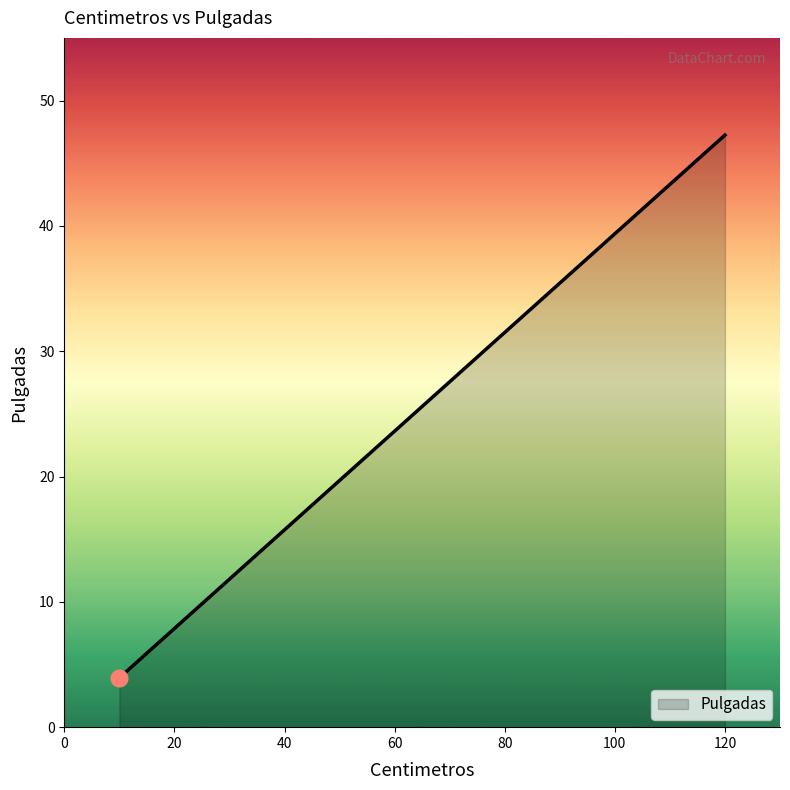

What is the difference between the maximum and minimum values?

43.3